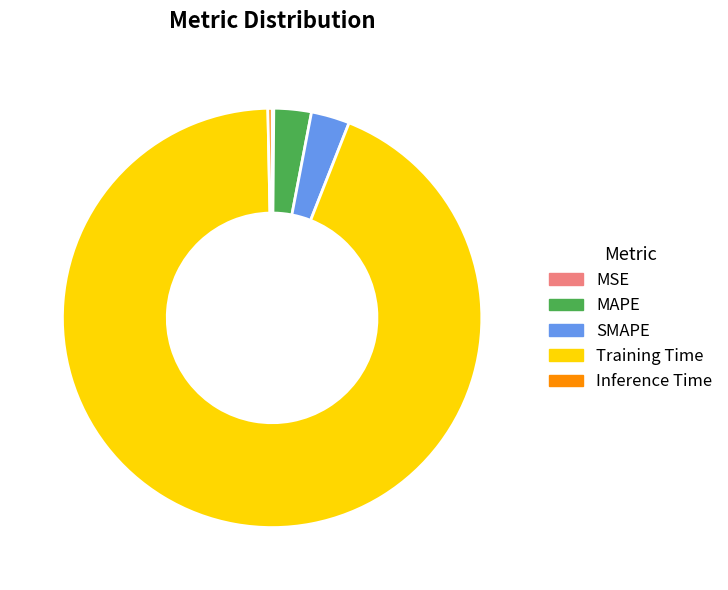

Which category accounts for the majority?

Training Time